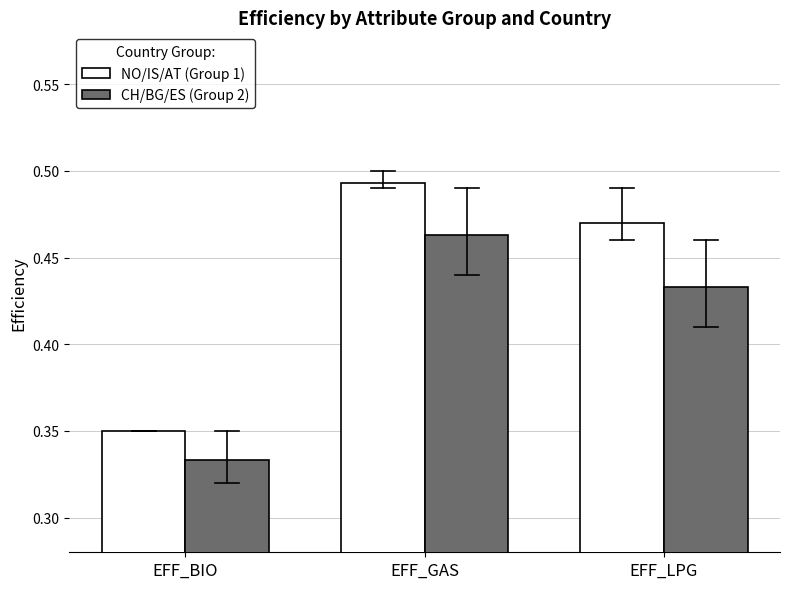

Which series has the largest range (max minus min)?

NO/IS/AT (Group 1)